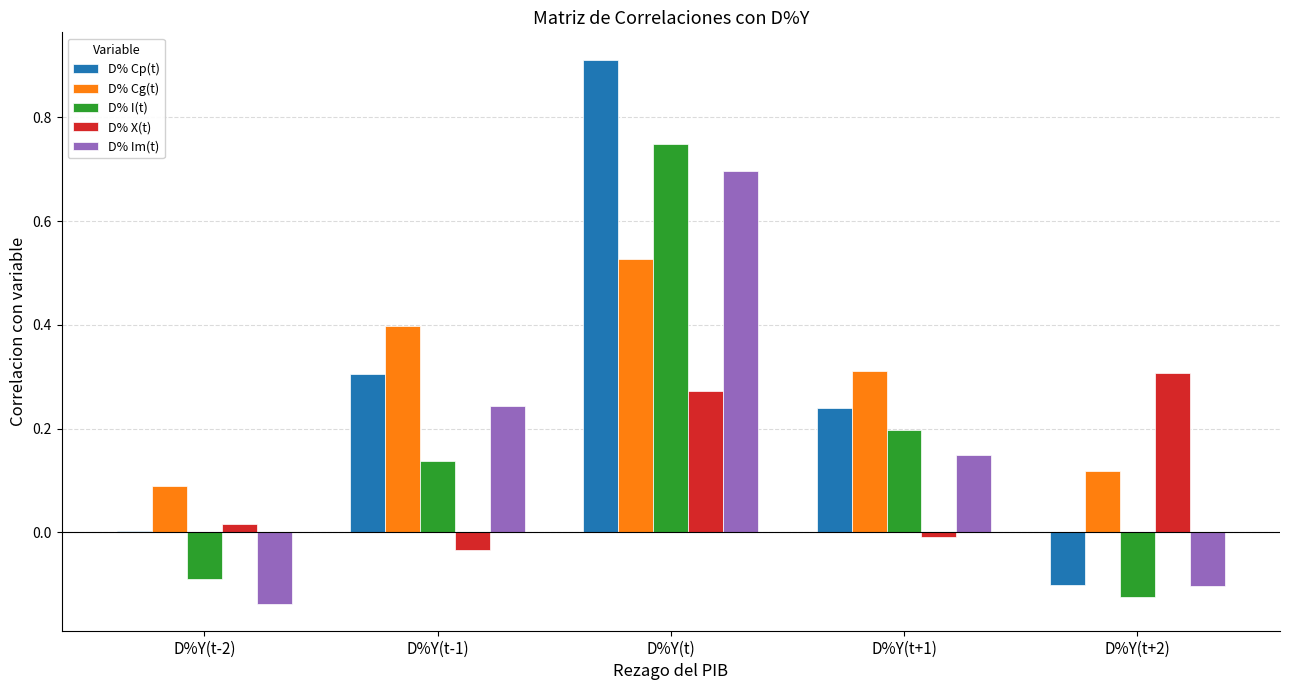

What is the sum of all D% Cp(t) values?

1.4